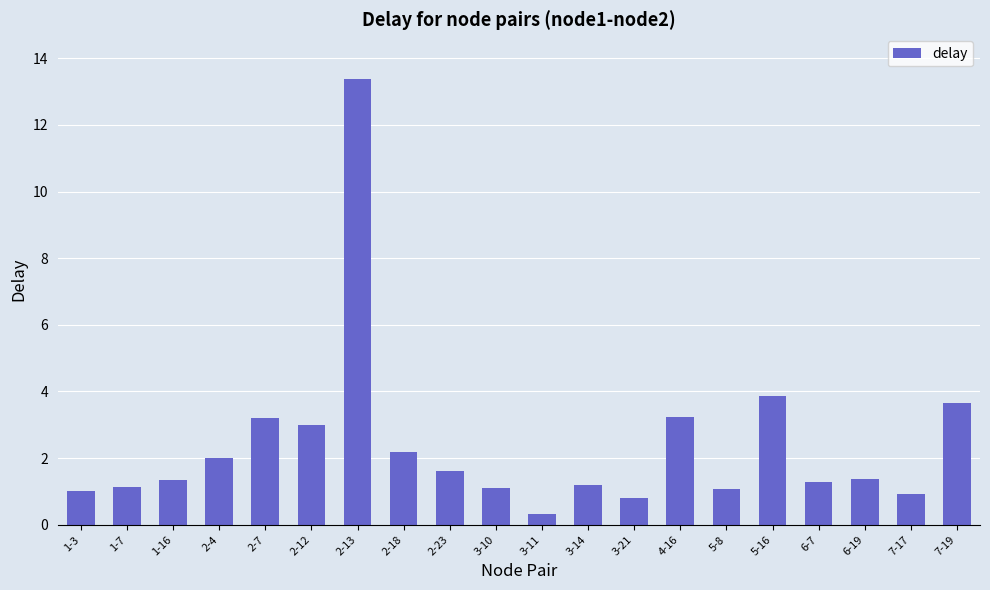

Does the chart contain any negative values?

No